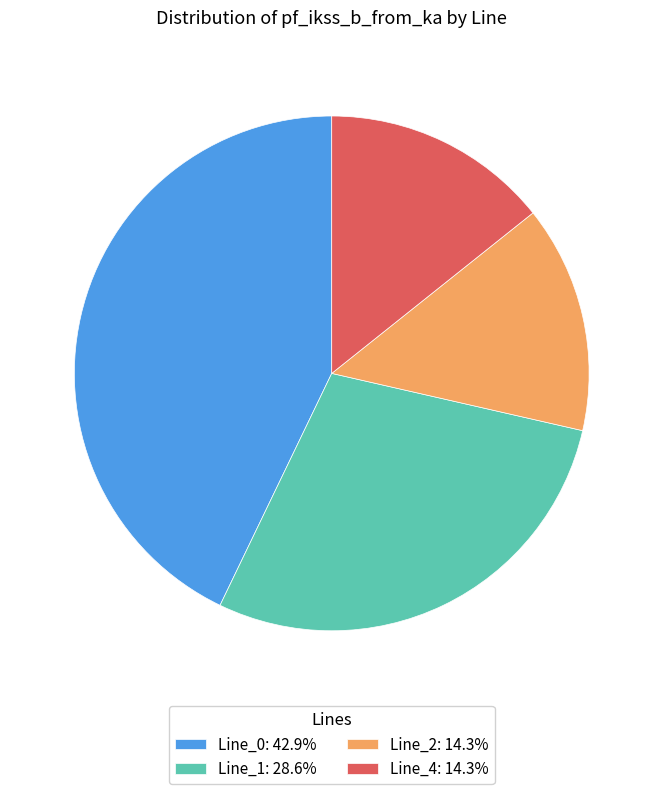

Is the sum of Line_2: 14.3% and Line_4: 14.3% greater than half?

No